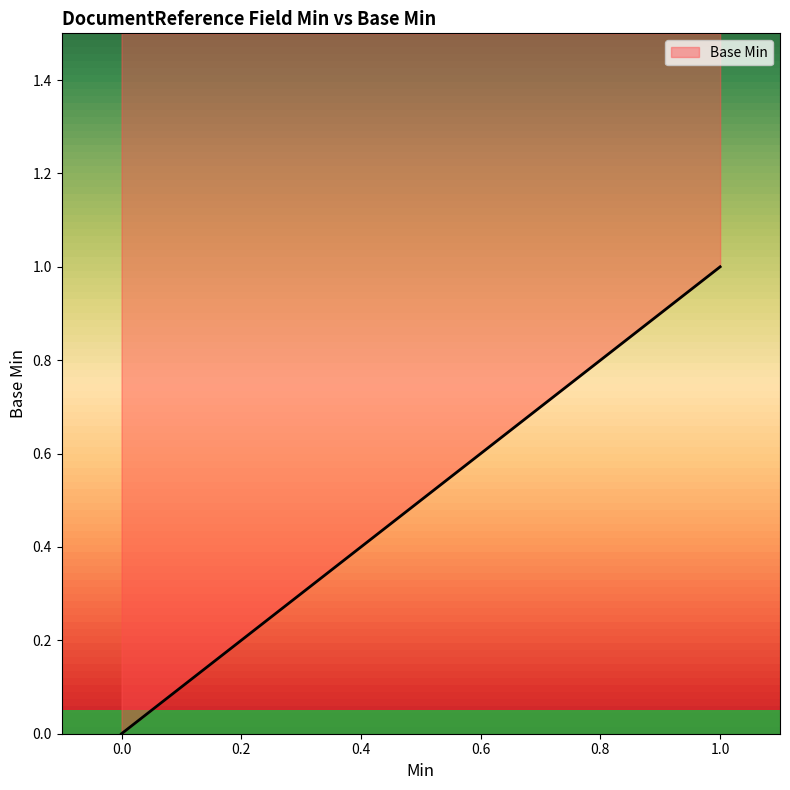

Is it true that the value at 0 is -1?

False